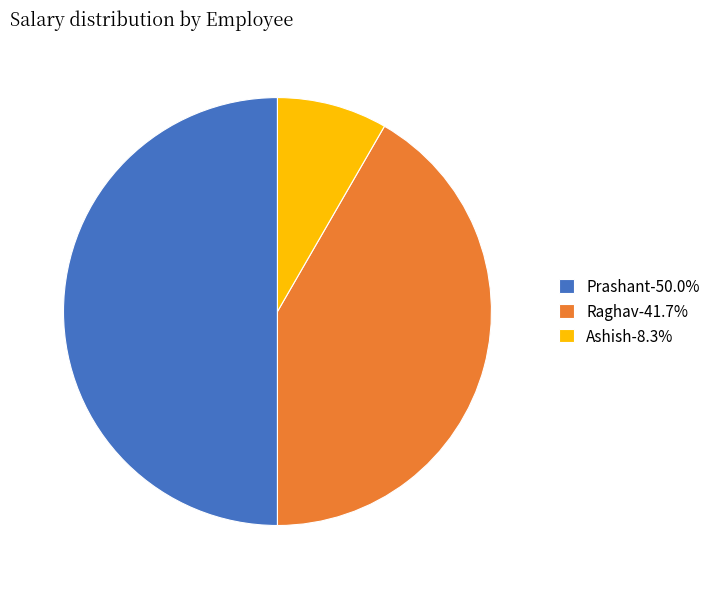

What is the ratio of the value at Raghav-41.7% to the value at Prashant-50.0%?

0.8